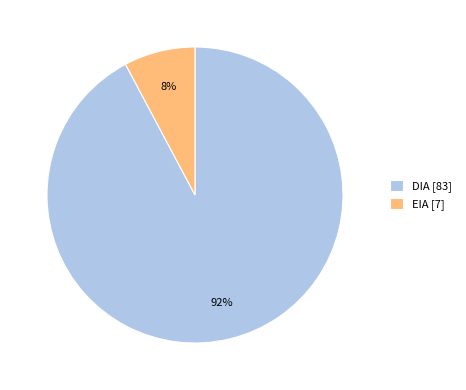

True or false: DIA accounts for 92% of the total.

True